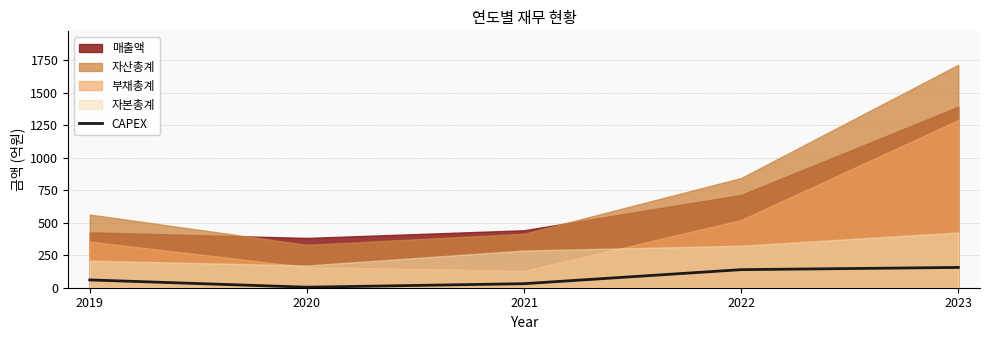

Reading left to right, what are all the values shown in this chart?

60	4	31	139	156